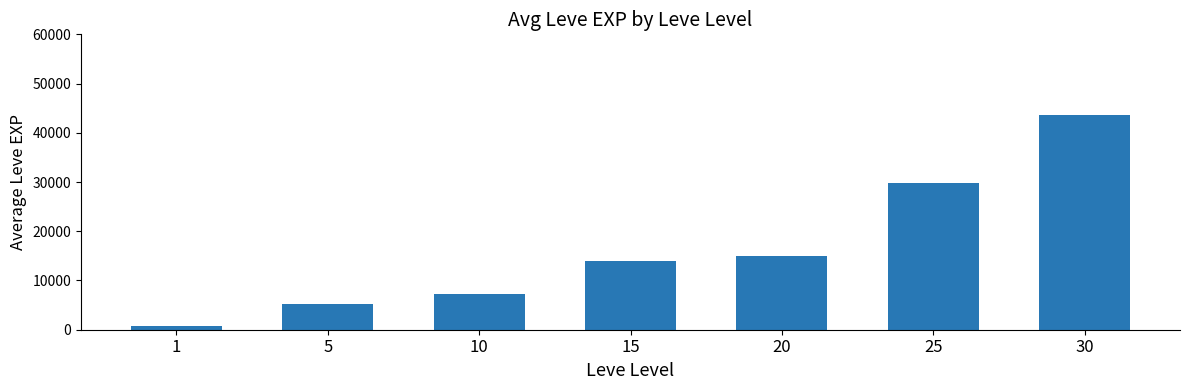

What is the value of the 2nd bar from the left?

5175